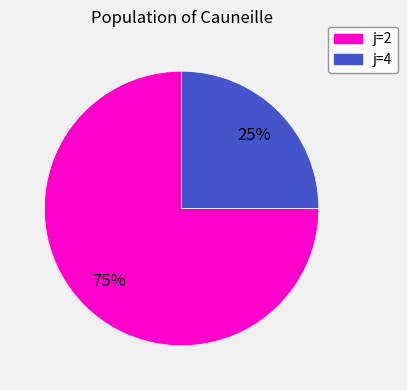

To the nearest percent, what is the average slice percentage?

50%